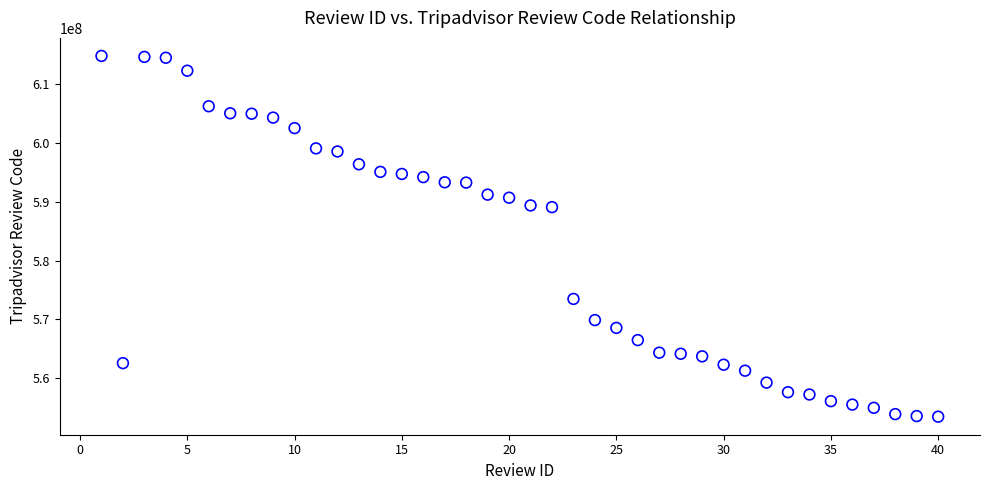

What is the range of X values (max minus min)?

39